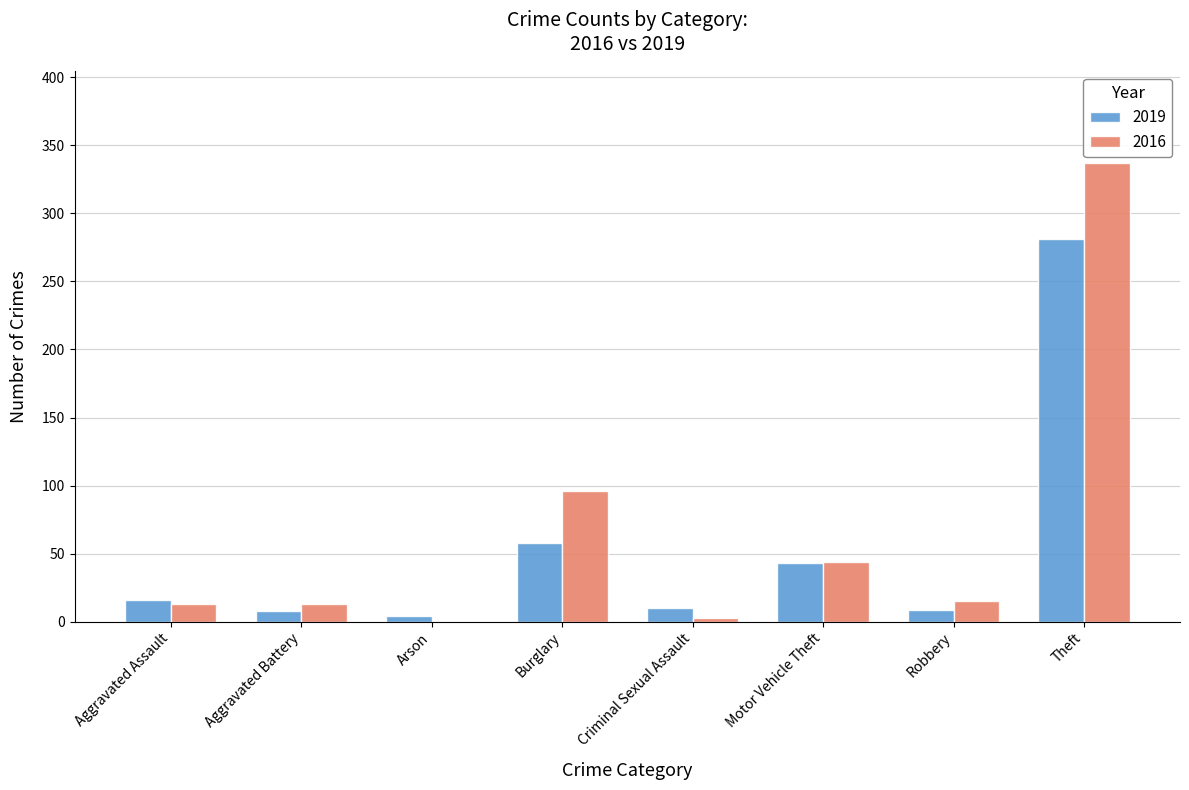

Which series has the widest spread of values?

2016